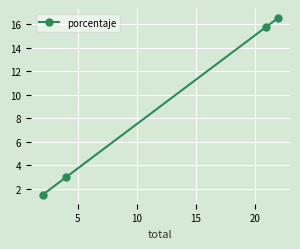

What is the value of the 3rd point from the left?

15.8